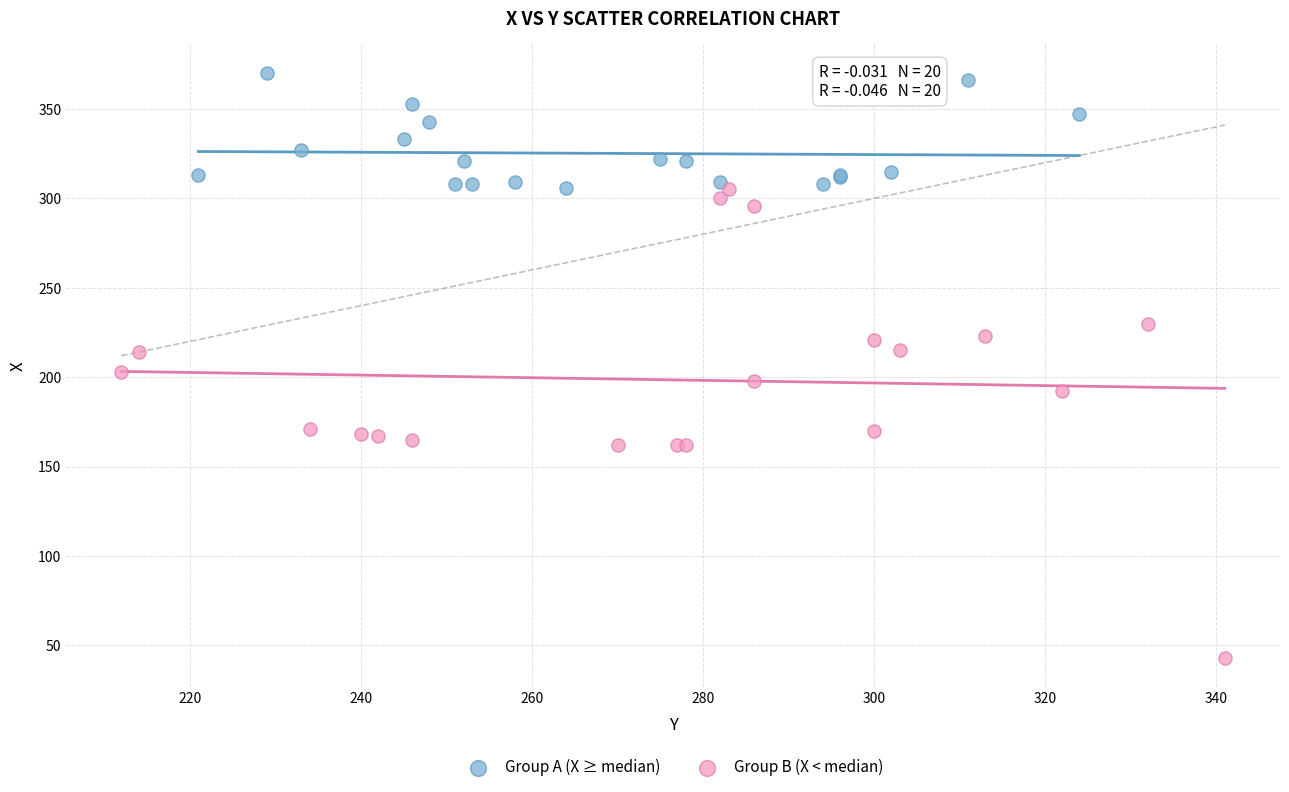

Which series contains the lowest Y value?

Group B (X < median)